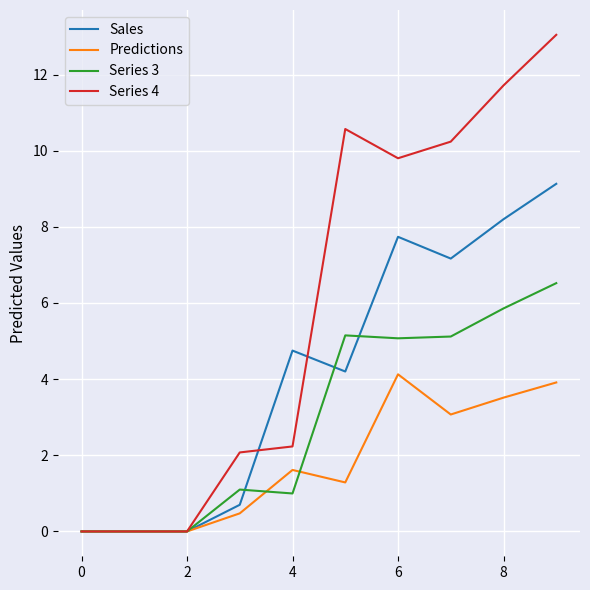

List the series in order of their overall mean, lowest first.

Predictions, Series 3, Sales, Series 4